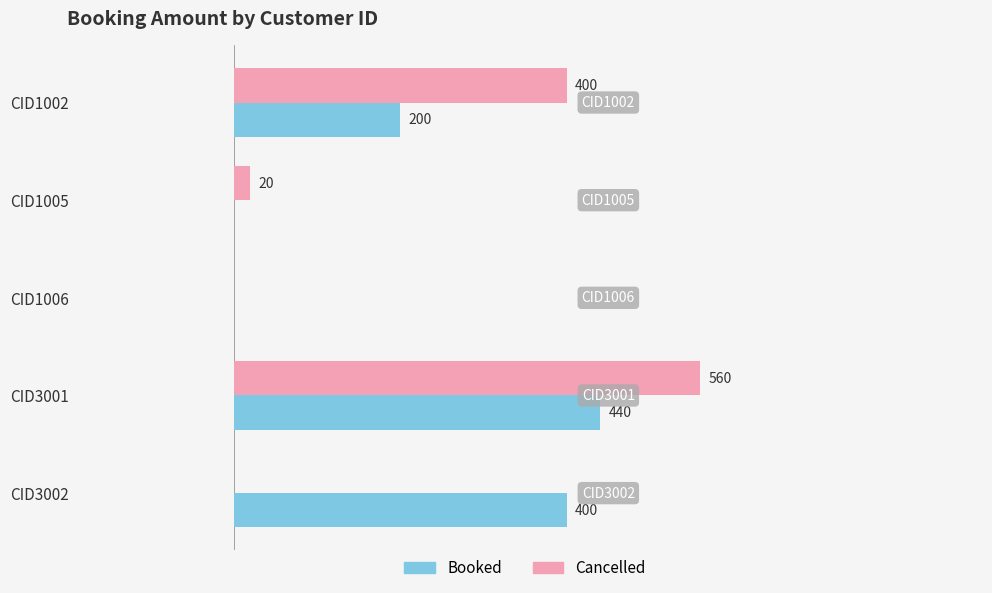

At which category is the sum across all series the highest?

CID3001